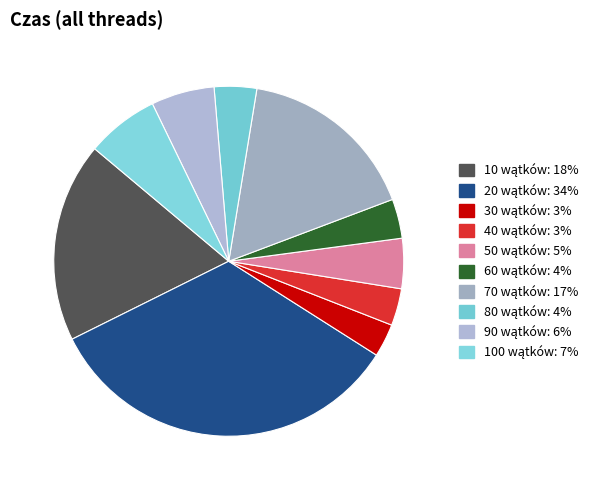

Is there any slice that represents more than half of the pie?

No